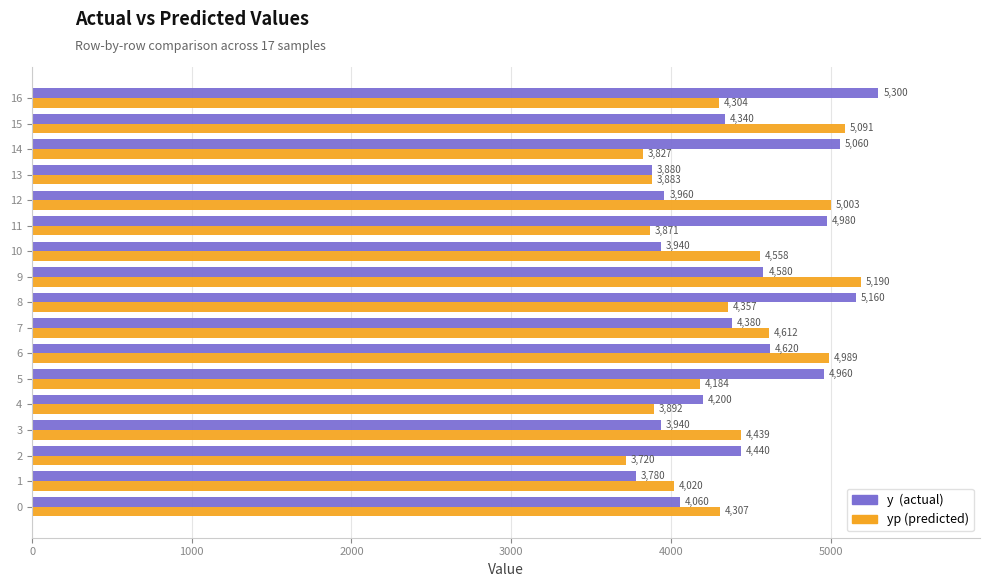

What is the spread (max minus min) of values at 13?

3.0